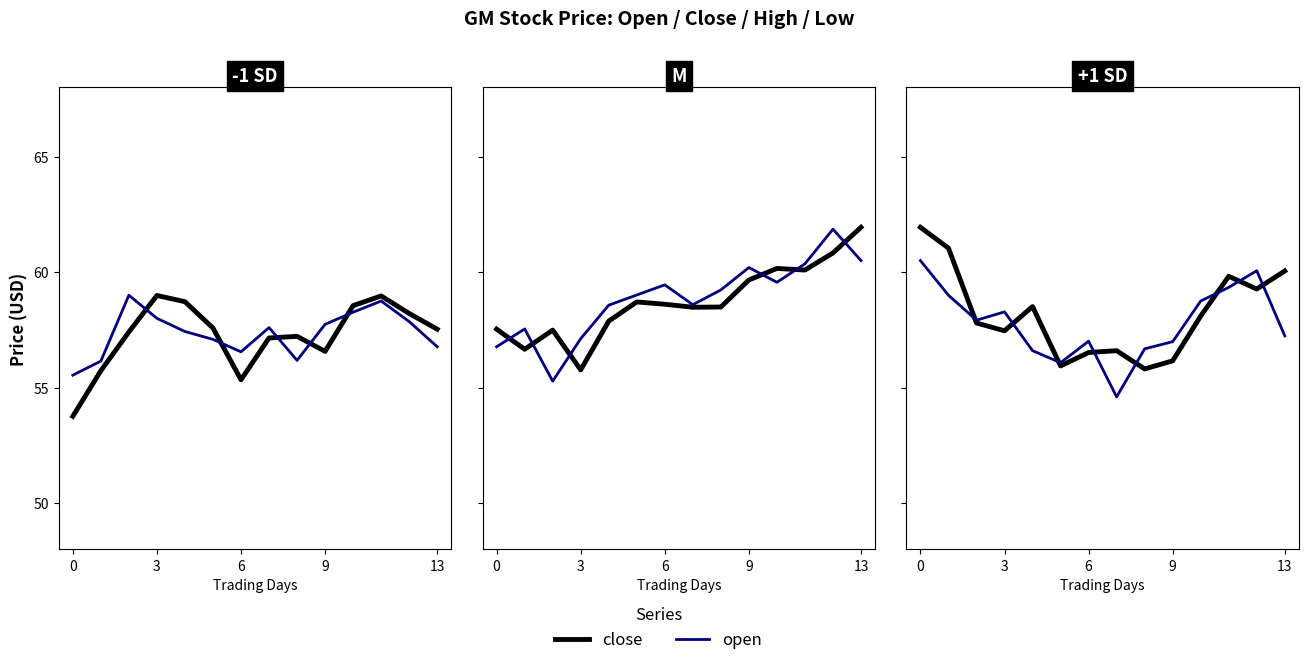

How many lines are shown in the chart?

2